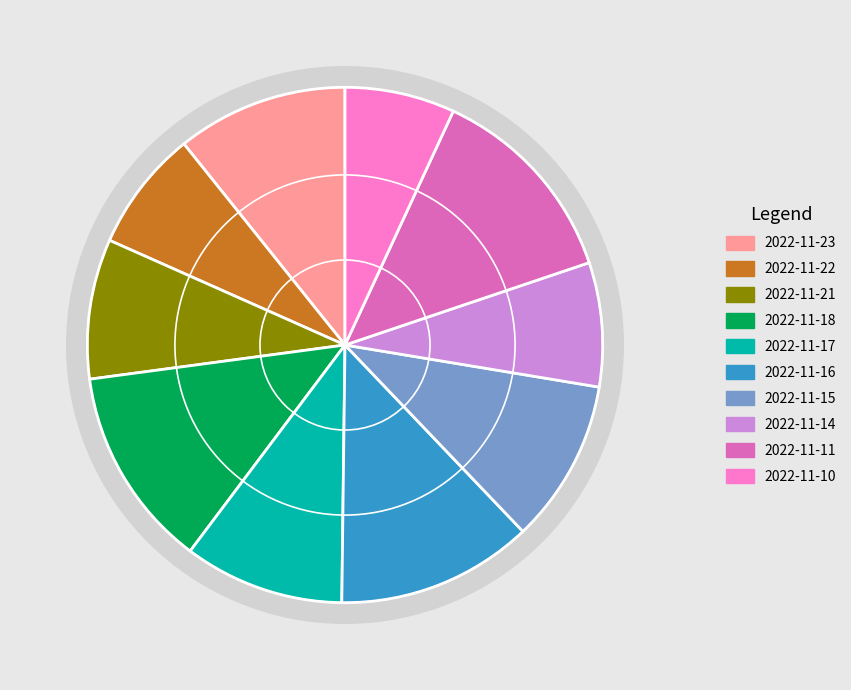

Which has a higher value, 2022-11-16 or 2022-11-22?

2022-11-16